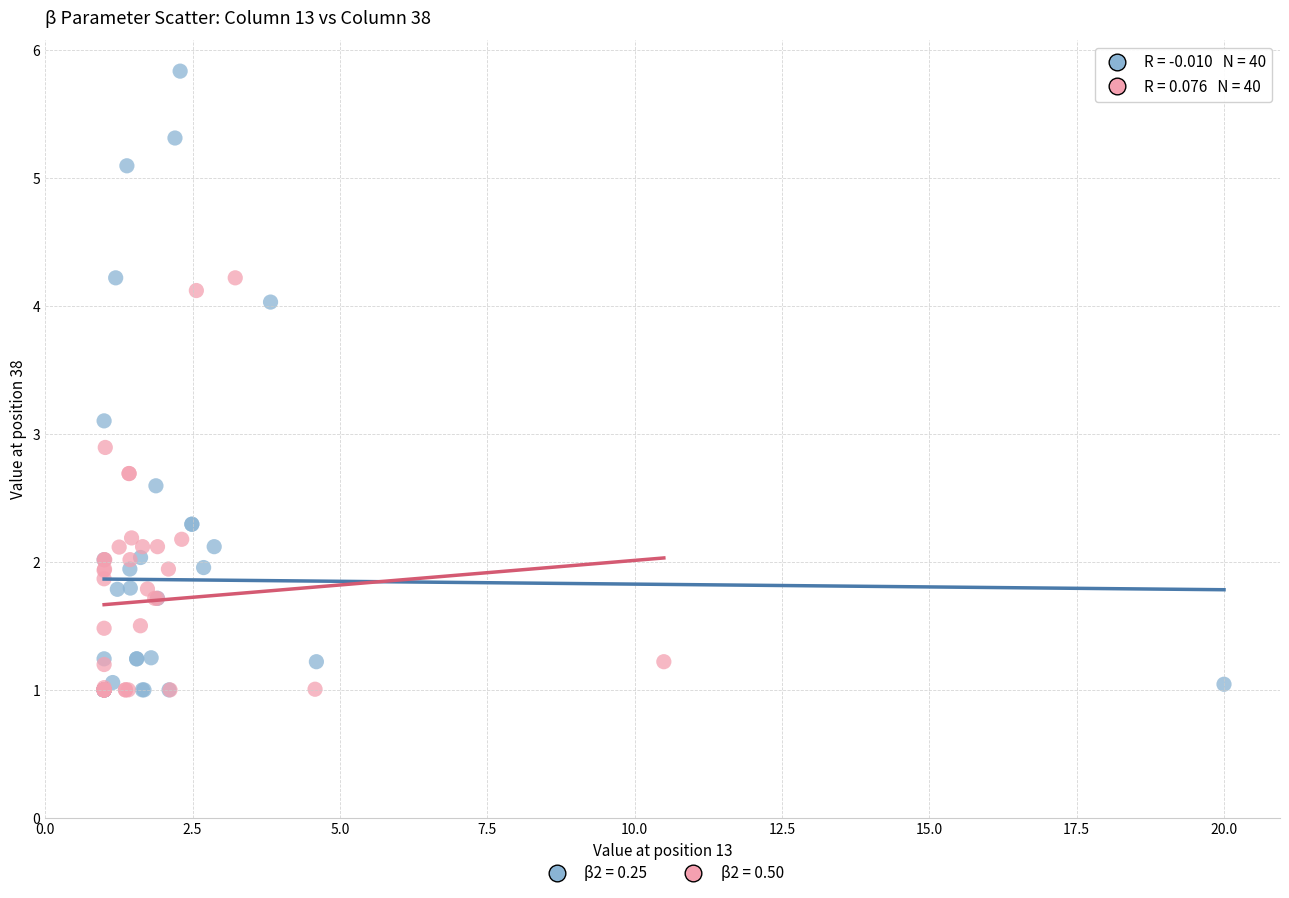

Which series has the widest spread of Y values?

β2 = 0.25